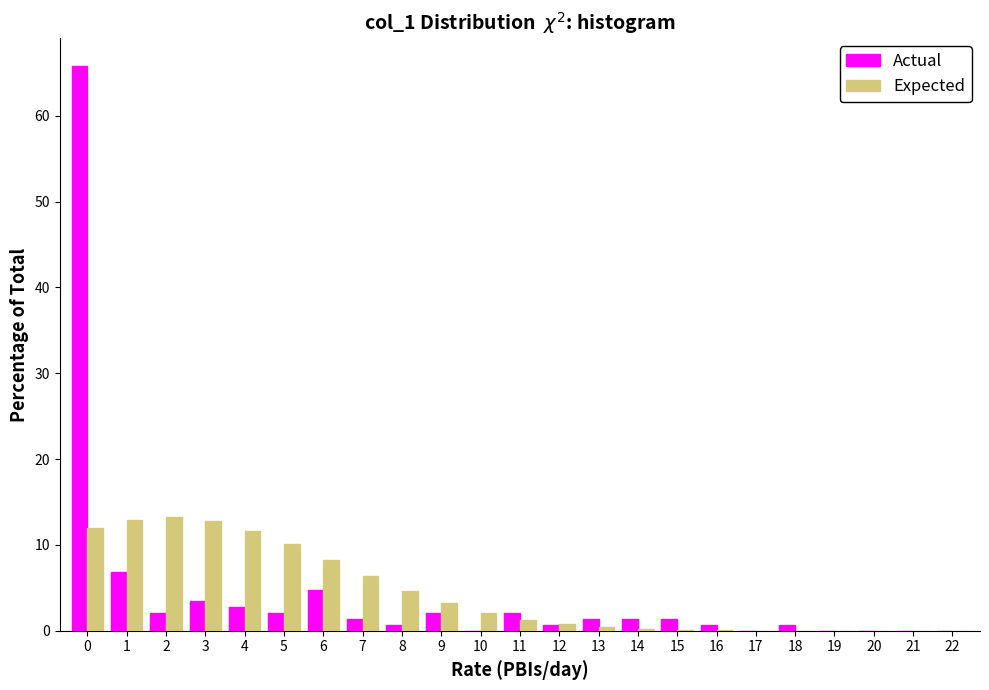

Is the value of Expected at 9 greater than the value of Actual at 22?

Yes